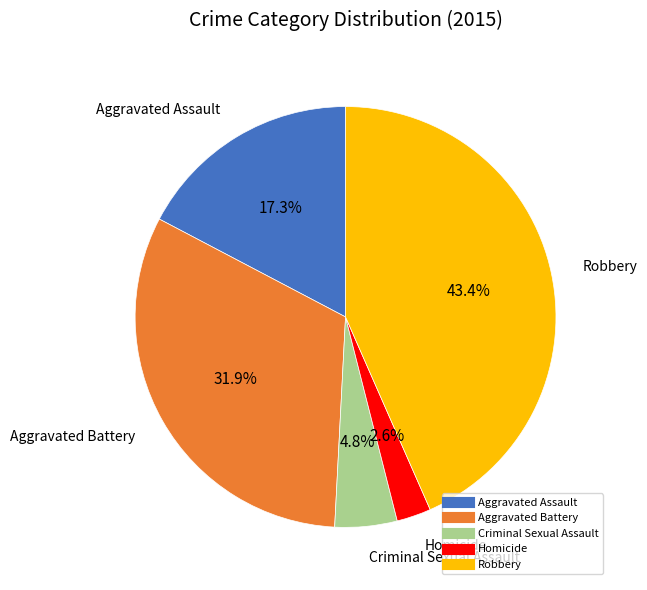

To the nearest percent, what is the combined percentage of Aggravated Battery and Robbery?

75%